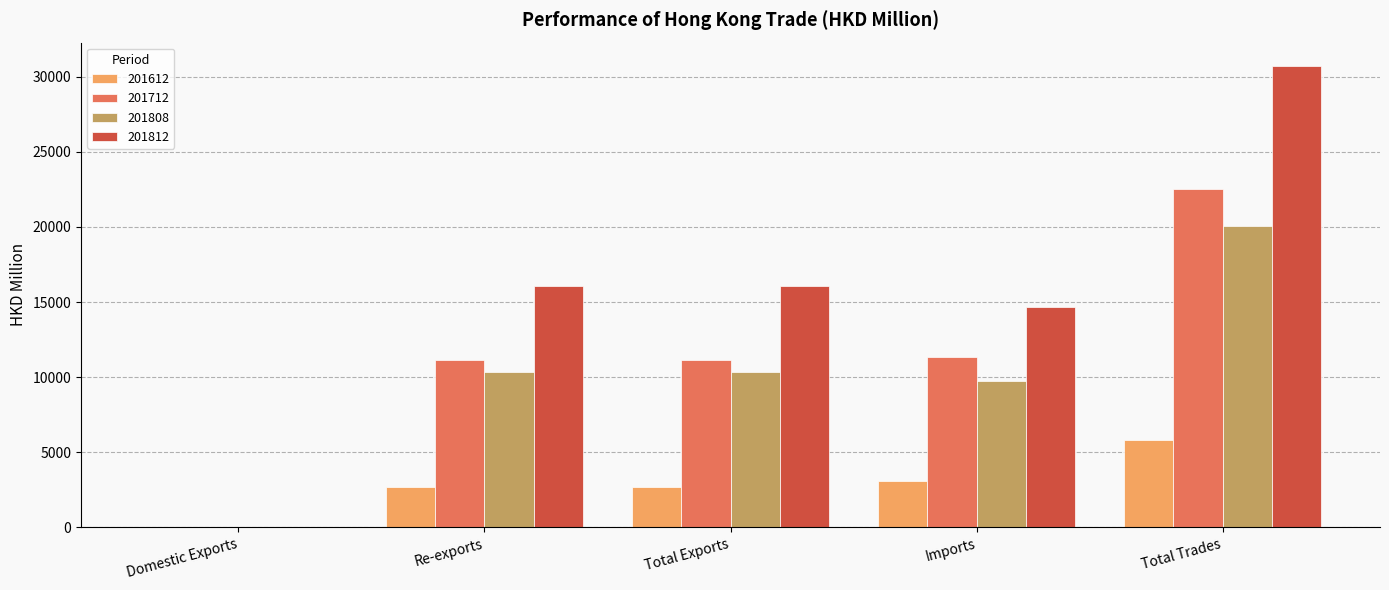

Is the value of 201812 at Re-exports greater than the value of 201808 at Total Exports?

Yes